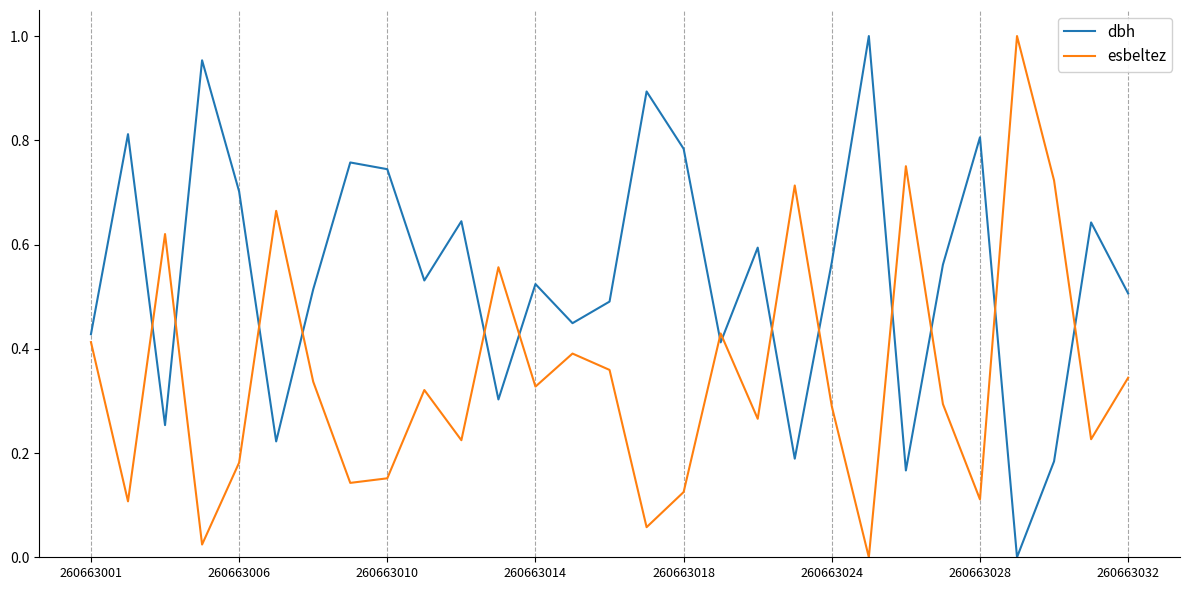

Which series ends up on top after the final intersection of dbh and esbeltez?

dbh